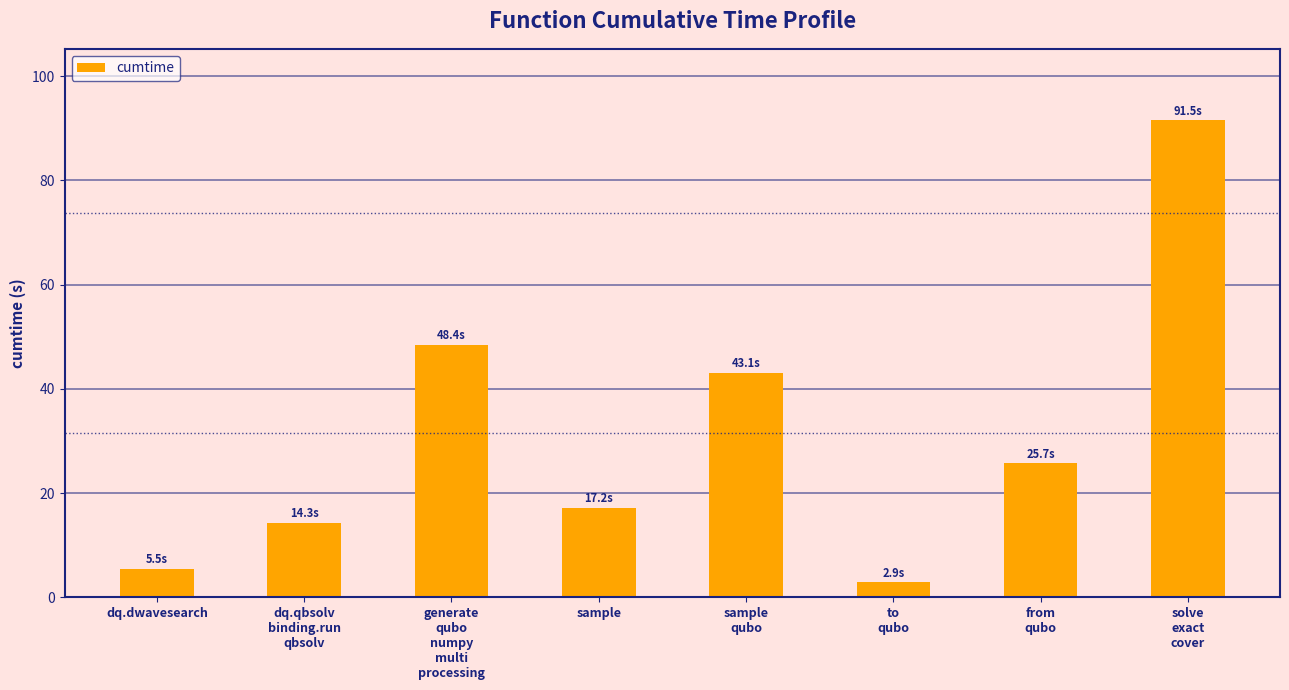

Which label corresponds to the smallest value in the chart?

to
qubo